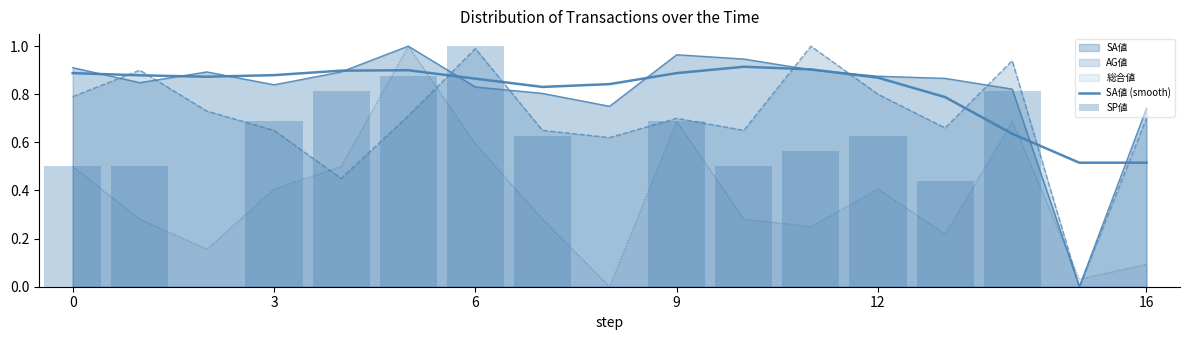

At which label does SA値 (smooth) reach its peak?

10